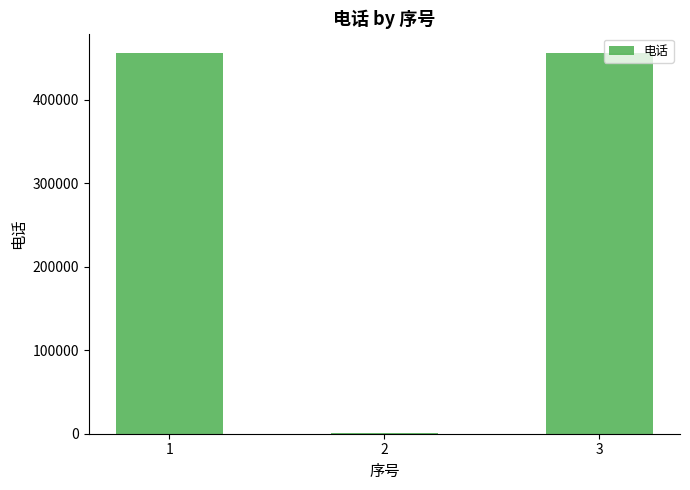

What is the greatest value displayed?

456456